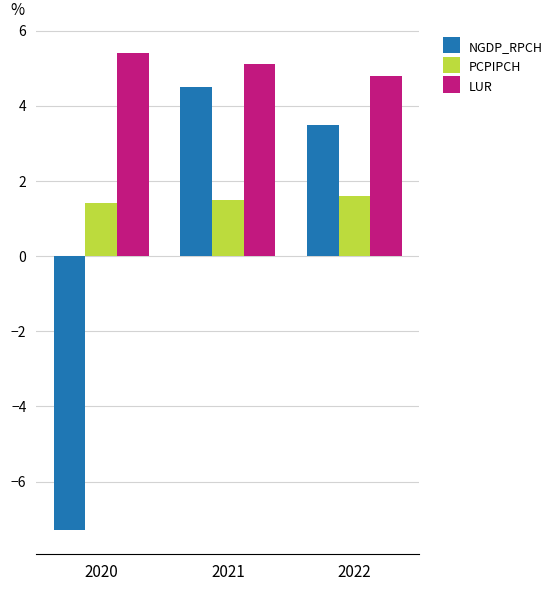

Which series has the largest range (max minus min)?

NGDP_RPCH